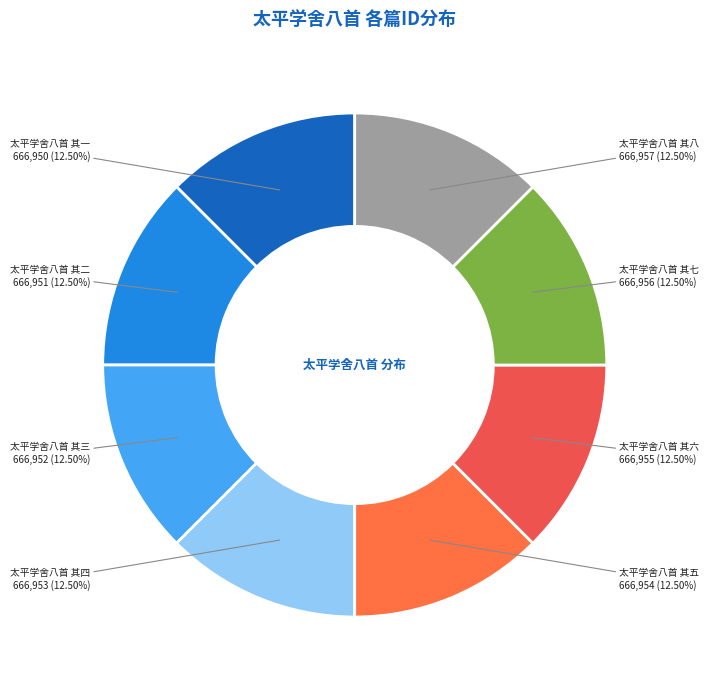

What percentage do 太平学舍八首 其七 and 太平学舍八首 其四 together represent?

25.0%